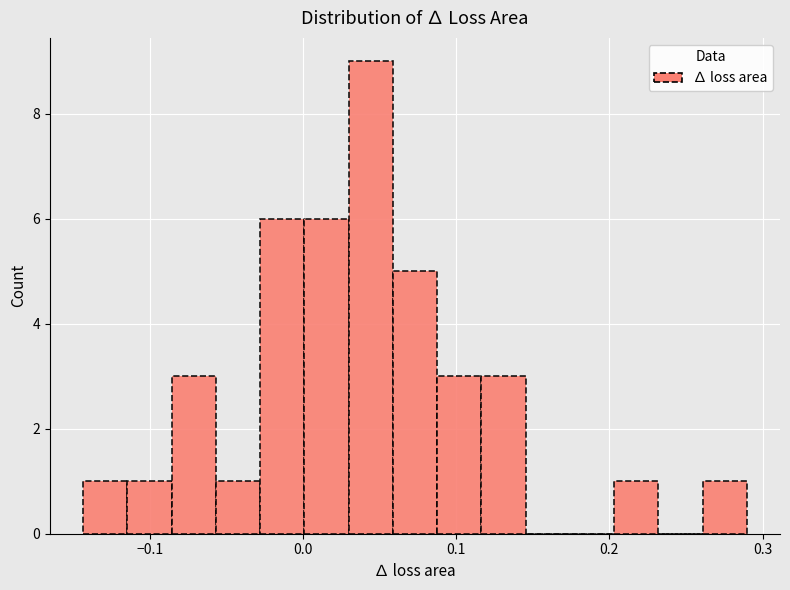

Read against the x-axis, roughly where is the centre of the tallest bar?

0.04